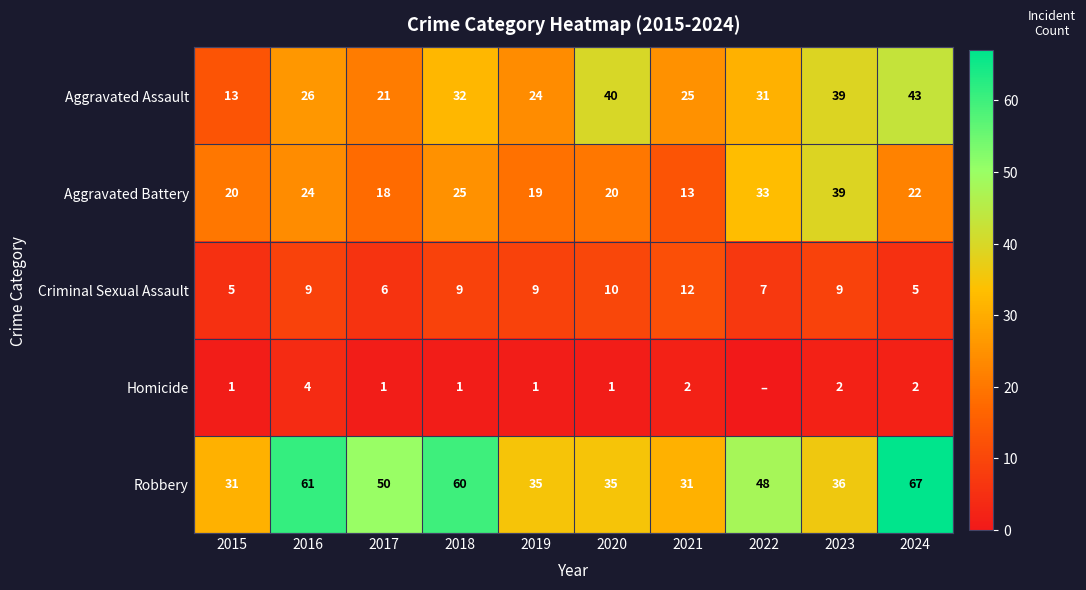

The value of Criminal Sexual Assault at 2022 is 4. True or false?

False